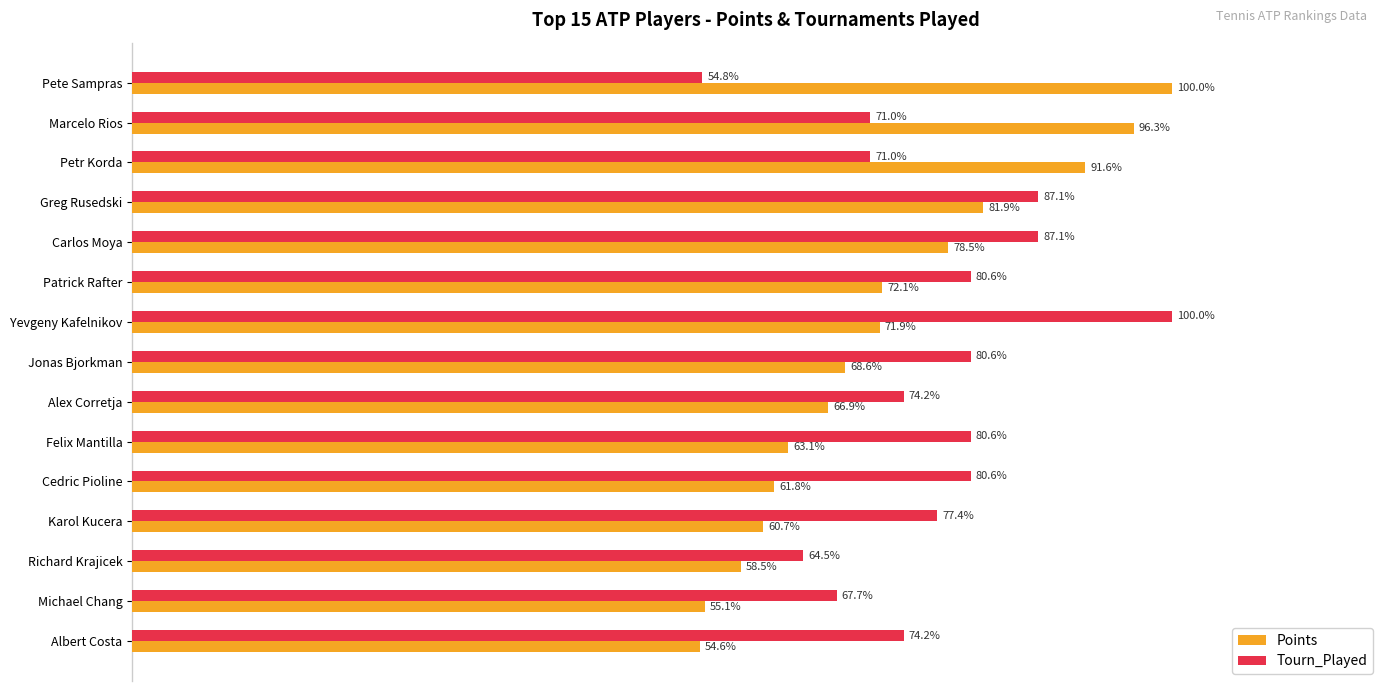

List the series in order of their overall mean, lowest first.

Points, Tourn_Played